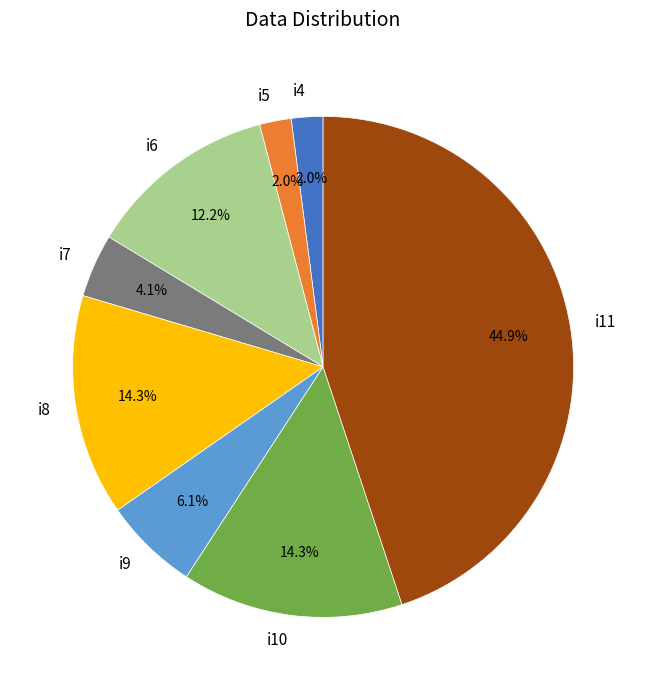

The i5 slice represents 16% of the pie. True or false?

False